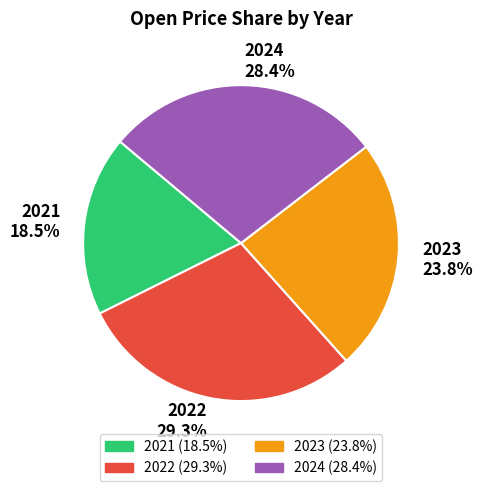

Is there a majority slice in this chart?

No